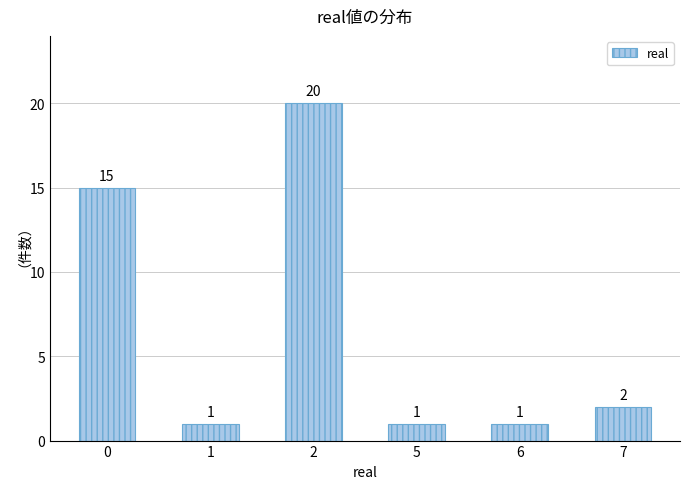

Are the bars horizontal?

No